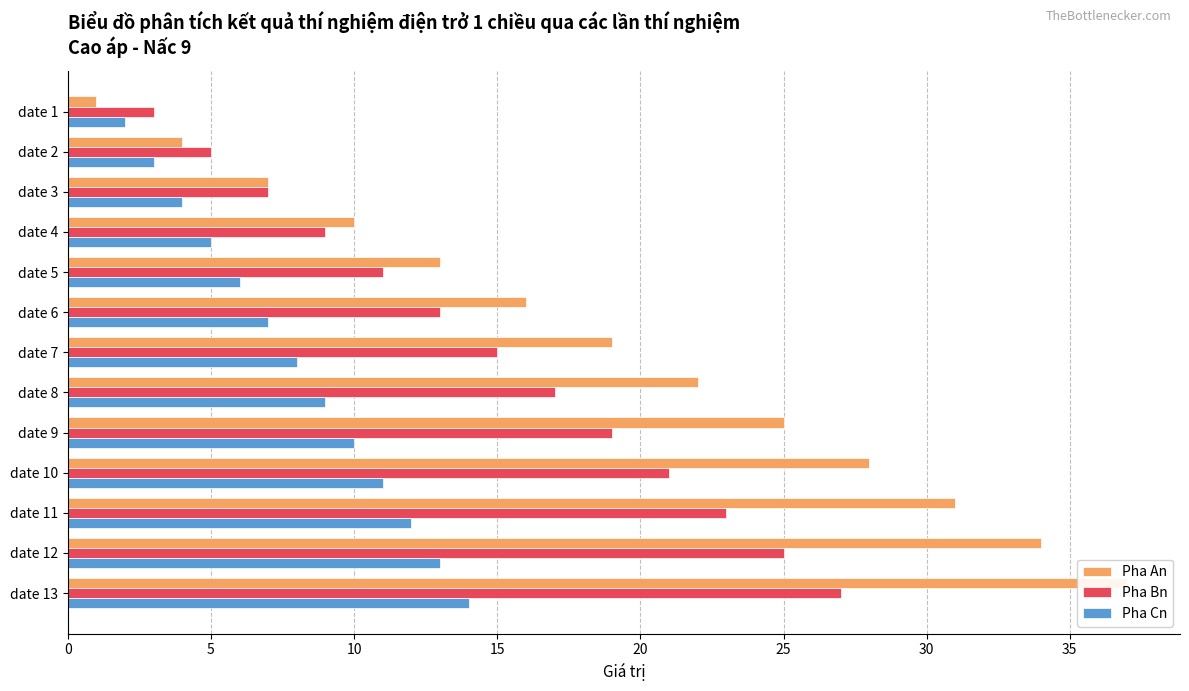

Rank the series by their maximum value, from highest to lowest.

Pha An, Pha Bn, Pha Cn